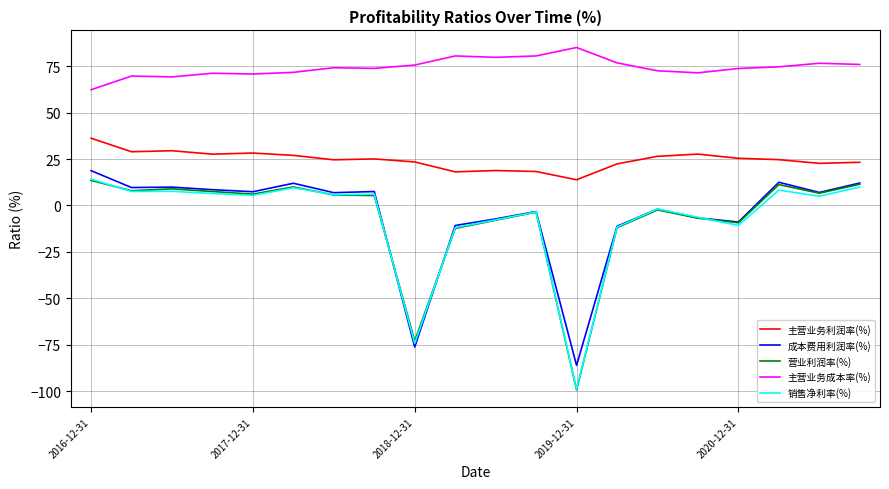

How many categories are shown in the chart?

20